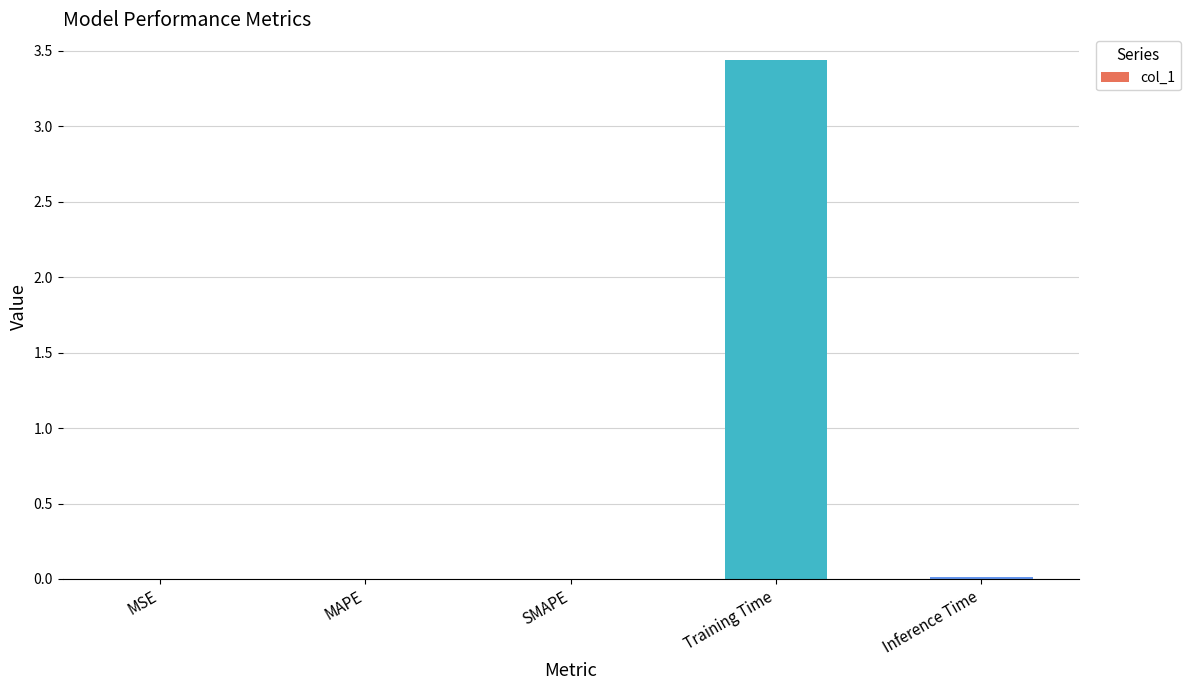

Does the chart contain stacked bars?

No